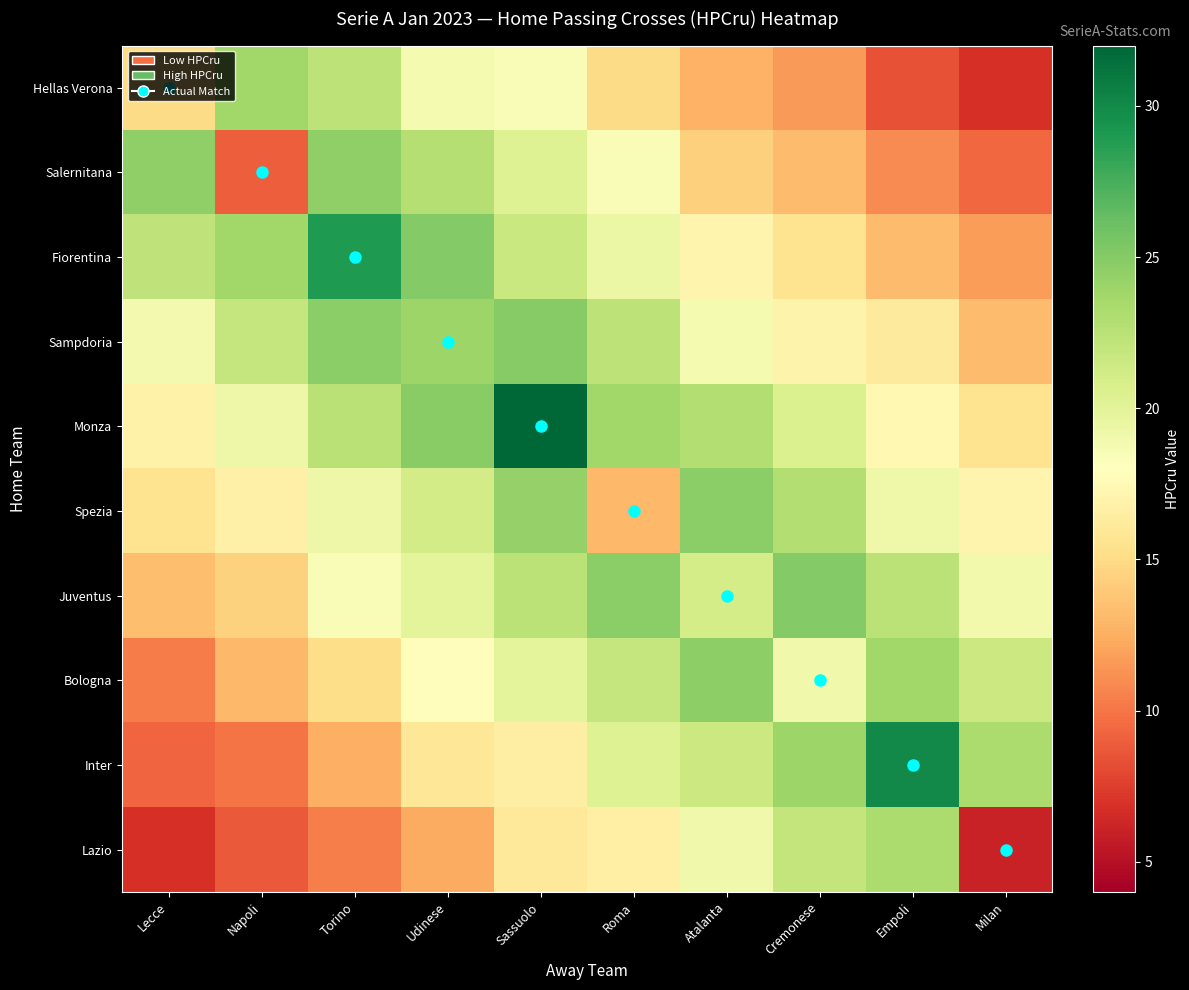

Reading left to right, list all the values displayed in this chart.

row_0: Lecce=15.0	Napoli=23.8	Torino=22.4	Udinese=18.7	Sassuolo=18.3	Roma=15.0	Atalanta=12.7	Cremonese=11.6	Empoli=8.4	Milan=6.8
row_1: Lecce=24.5	Napoli=9.0	Torino=24.6	Udinese=22.8	Sassuolo=20.3	Roma=18.4	Atalanta=14.3	Cremonese=13.3	Empoli=11.0	Milan=9.5
row_2: Lecce=22.2	Napoli=23.7	Torino=29.0	Udinese=25.1	Sassuolo=21.7	Roma=19.4	Atalanta=17.1	Cremonese=15.5	Empoli=13.2	Milan=11.7
row_3: Lecce=18.9	Napoli=21.9	Torino=24.7	Udinese=24.0	Sassuolo=25.0	Roma=22.3	Atalanta=18.7	Cremonese=16.9	Empoli=16.1	Milan=13.2
row_4: Lecce=16.8	Napoli=19.3	Torino=22.5	Udinese=24.8	Sassuolo=32.0	Roma=23.8	Atalanta=22.8	Cremonese=20.6	Empoli=17.4	Milan=15.6
row_5: Lecce=15.5	Napoli=16.8	Torino=19.3	Udinese=21.1	Sassuolo=24.3	Roma=13.0	Atalanta=24.7	Cremonese=22.8	Empoli=19.2	Milan=17.1
row_6: Lecce=13.3	Napoli=14.5	Torino=18.3	Udinese=19.9	Sassuolo=22.5	Roma=24.7	Atalanta=21.0	Cremonese=25.0	Empoli=22.4	Milan=18.9
row_7: Lecce=10.3	Napoli=13.0	Torino=15.1	Udinese=17.8	Sassuolo=19.9	Roma=21.9	Atalanta=24.6	Cremonese=19.0	Empoli=23.8	Milan=21.6
row_8: Lecce=9.3	Napoli=9.9	Torino=12.6	Udinese=15.9	Sassuolo=16.5	Roma=20.4	Atalanta=21.6	Cremonese=24.0	Empoli=30.0	Milan=23.2
row_9: Lecce=6.8	Napoli=8.7	Torino=10.4	Udinese=12.4	Sassuolo=16.1	Roma=16.6	Atalanta=19.1	Cremonese=22.0	Empoli=23.2	Milan=6.0